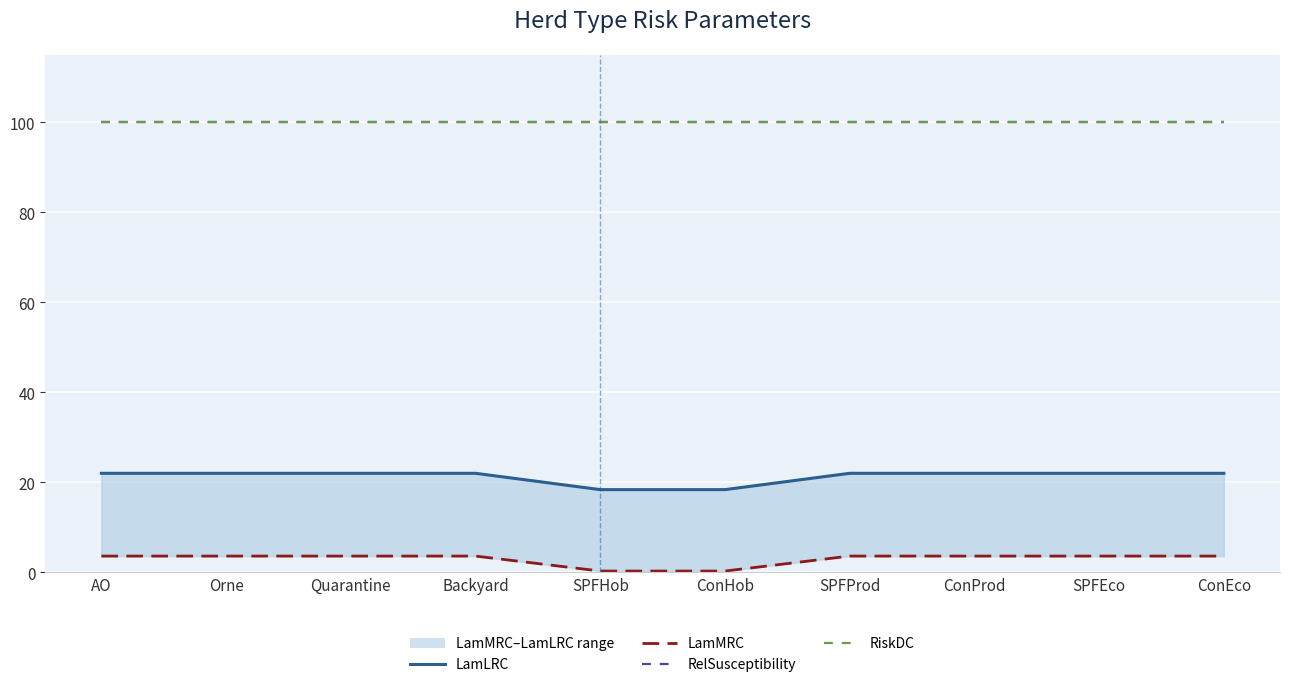

What is the average value of the RelSusceptibility series?

100.0